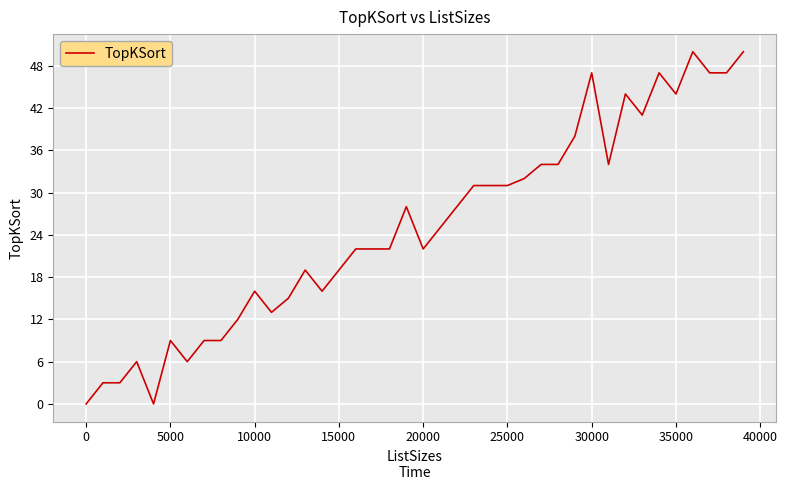

Count the number of data series in this chart.

1